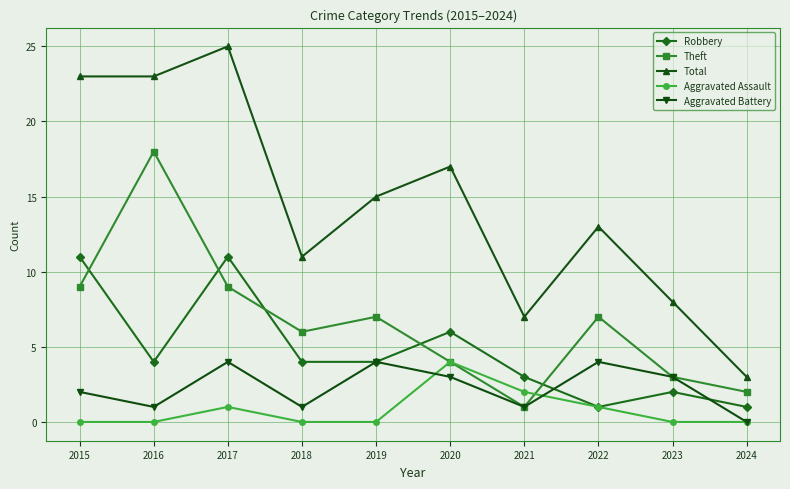

What is the spread (max minus min) of values at 2017?

24